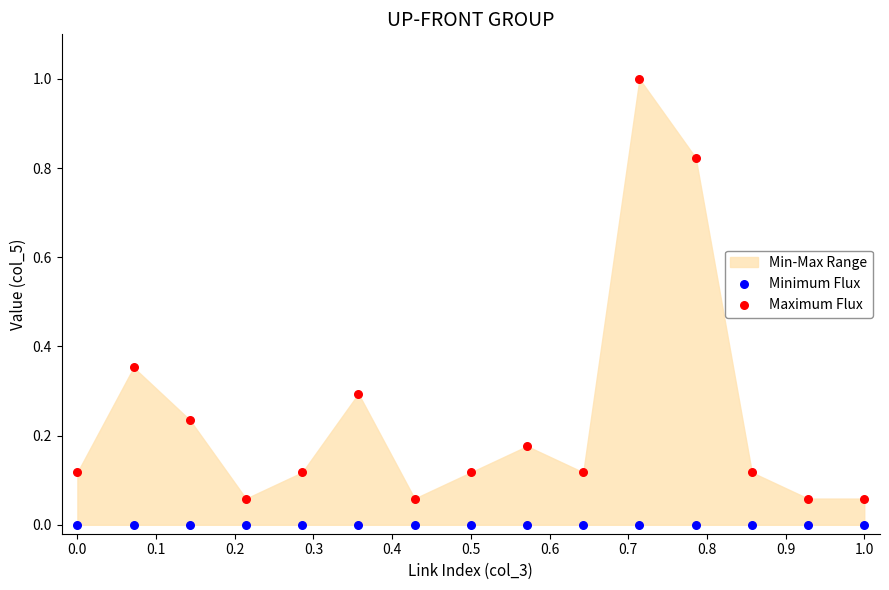

Which series reaches the maximum Y coordinate?

Maximum Flux